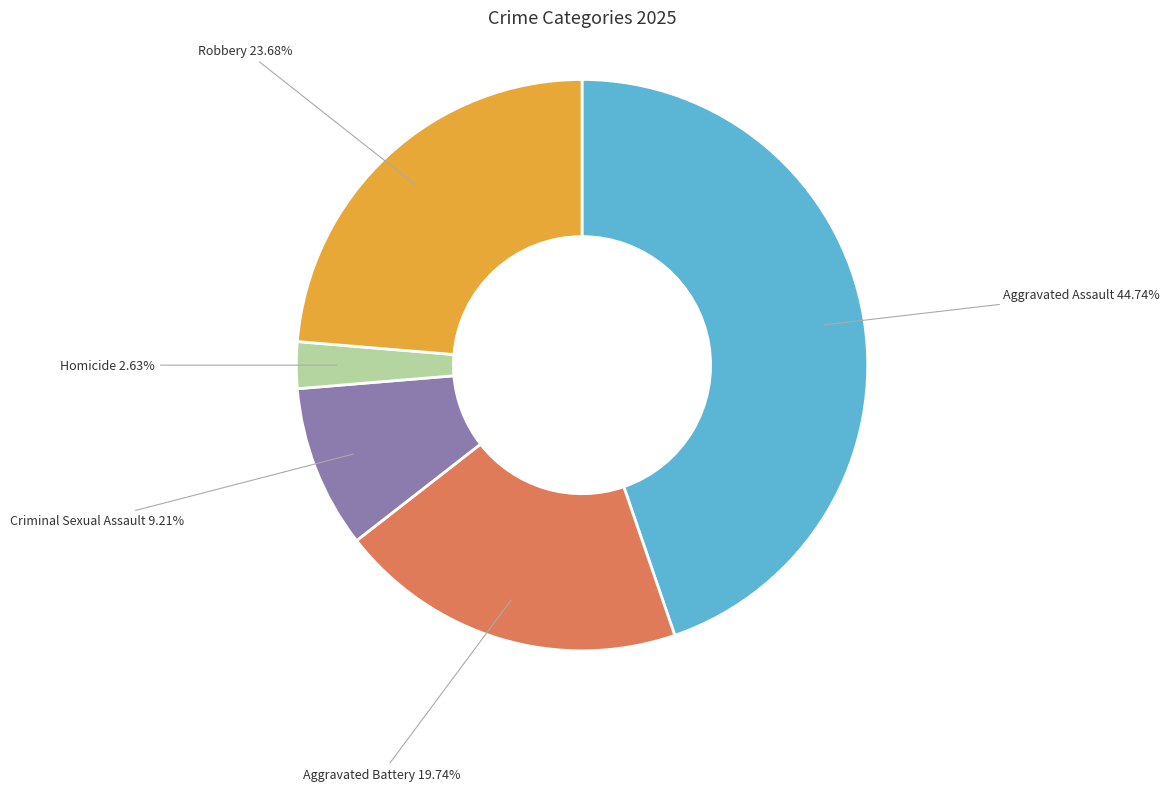

Which category has the biggest portion of the pie?

Aggravated Assault